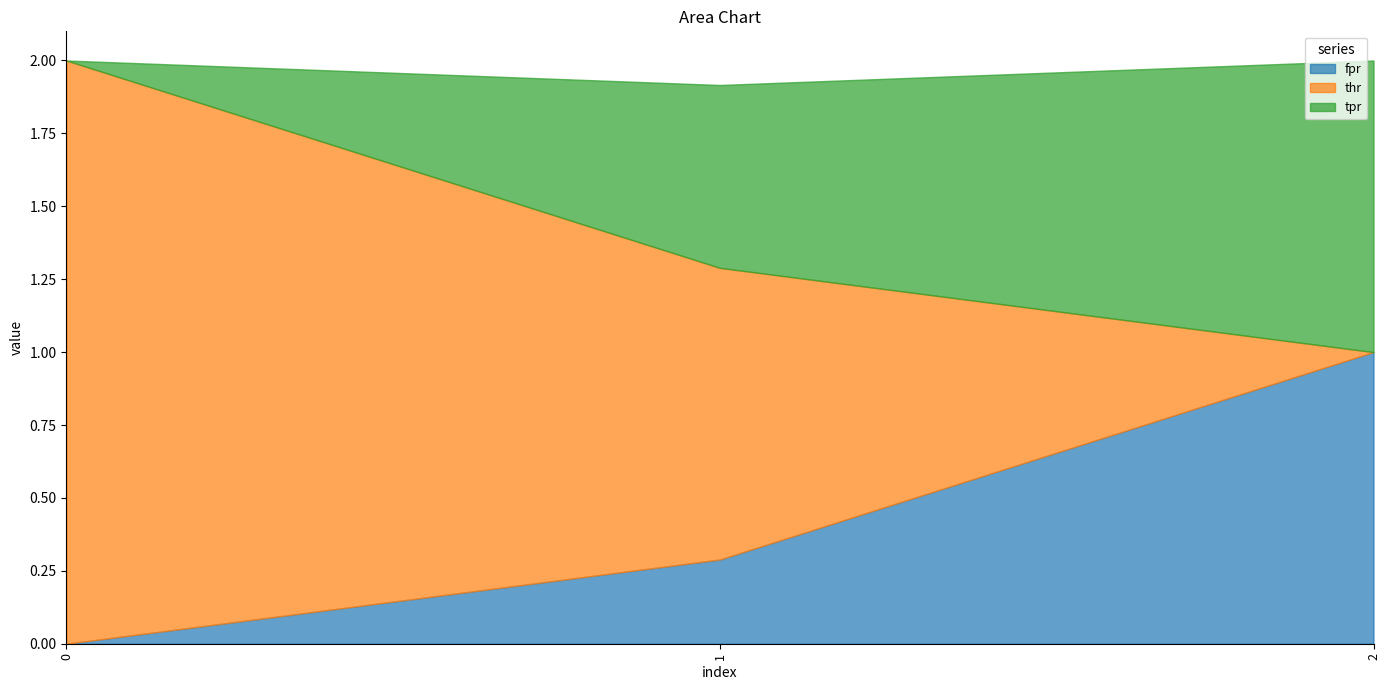

Between 1 and 2, which is larger?

2